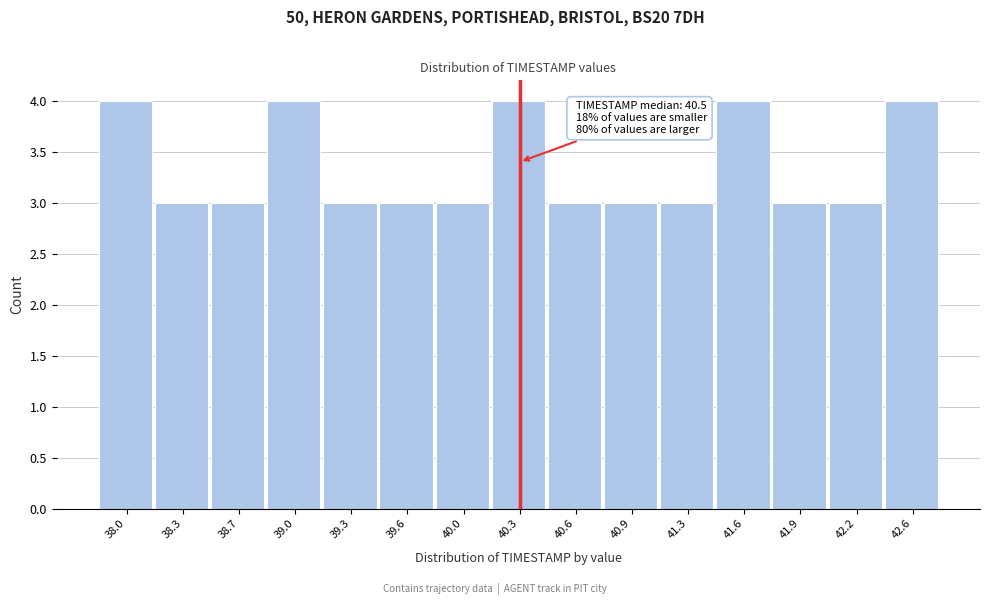

Reading left to right, transcribe all the data shown in this chart.

38.0=4	38.3=3	38.7=3	39.0=4	39.3=3	39.6=3	40.0=3	40.3=4	40.6=3	40.9=3	41.3=3	41.6=4	41.9=3	42.2=3	42.6=4